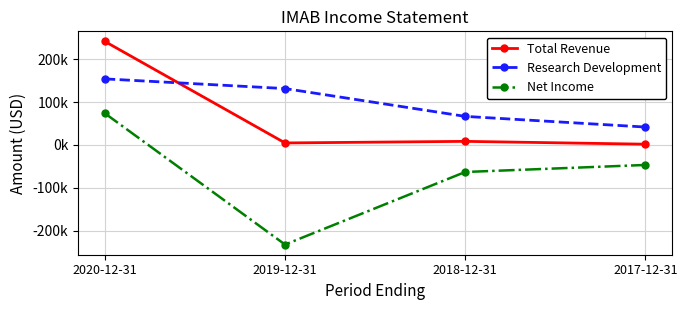

How many values in the Total Revenue series exceed 8400?

1